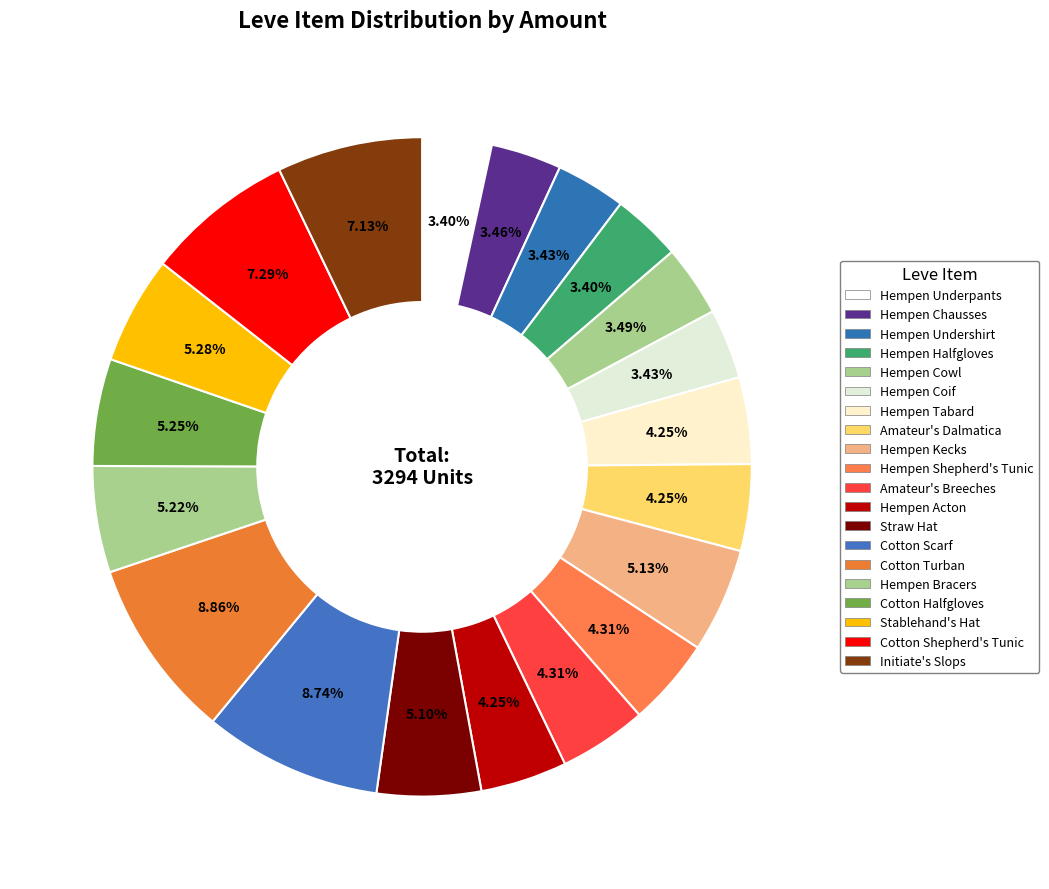

Which slice is the smallest?

Hempen Underpants